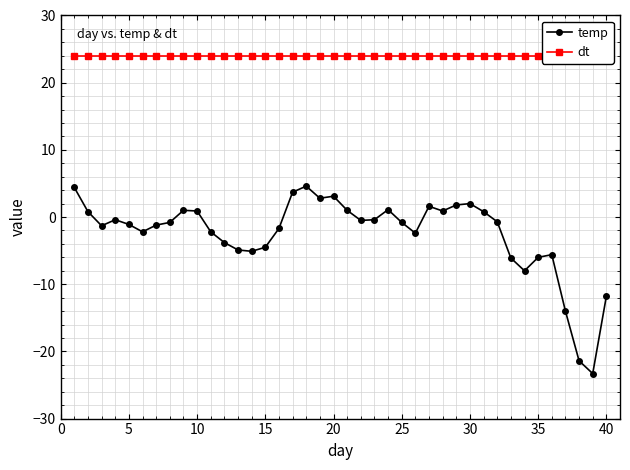

True or false: dt and temp cross at least once.

False